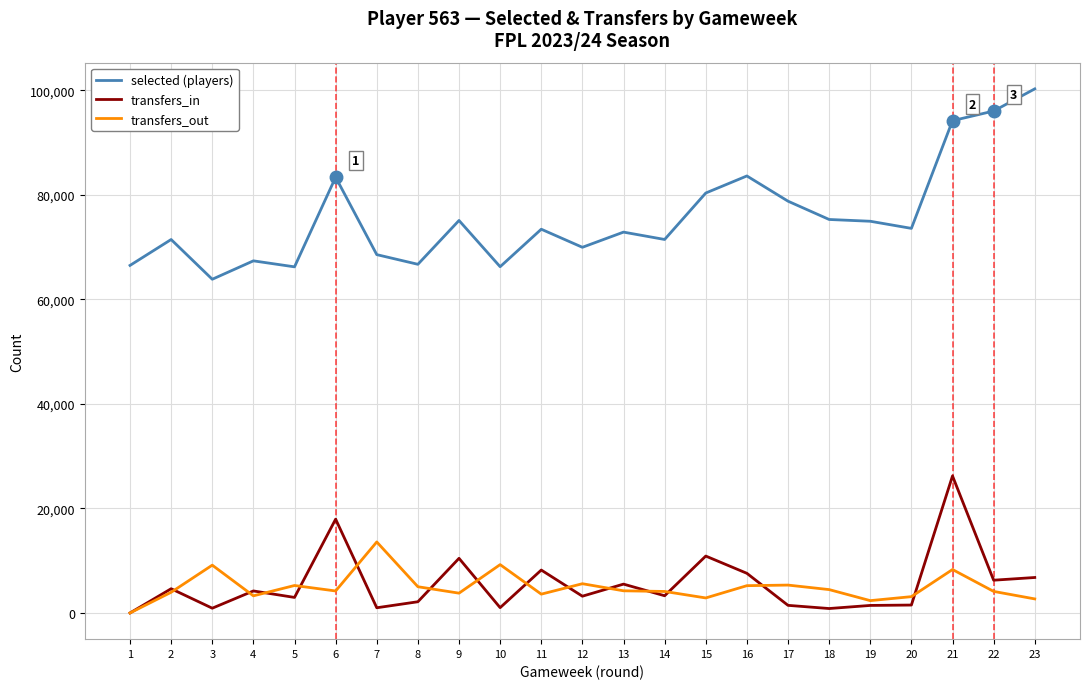

What is the highest value of the transfers_out series?

13589